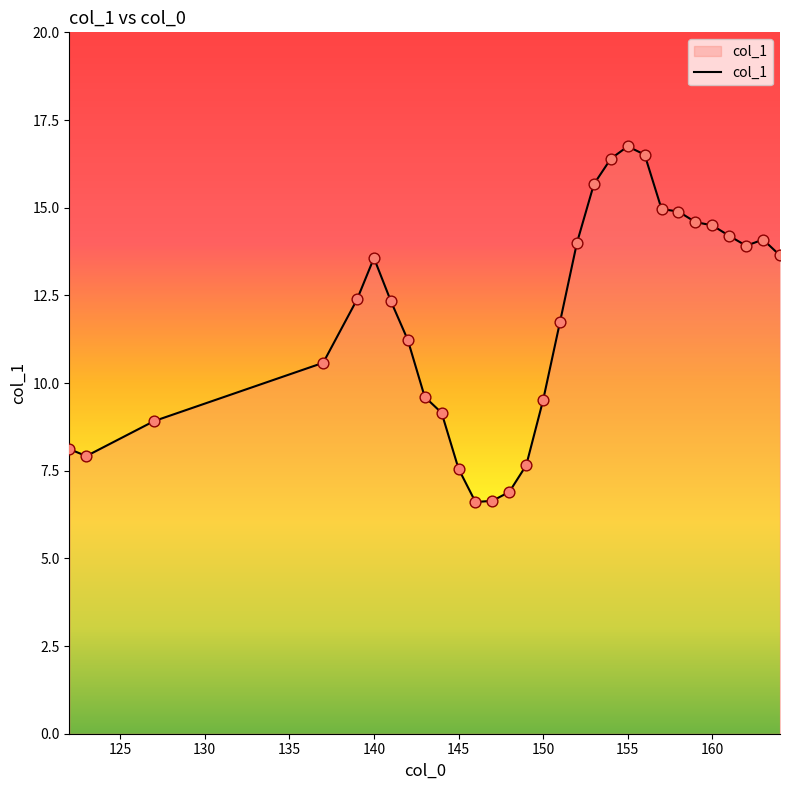

What is the difference between the maximum and minimum values?

10.1